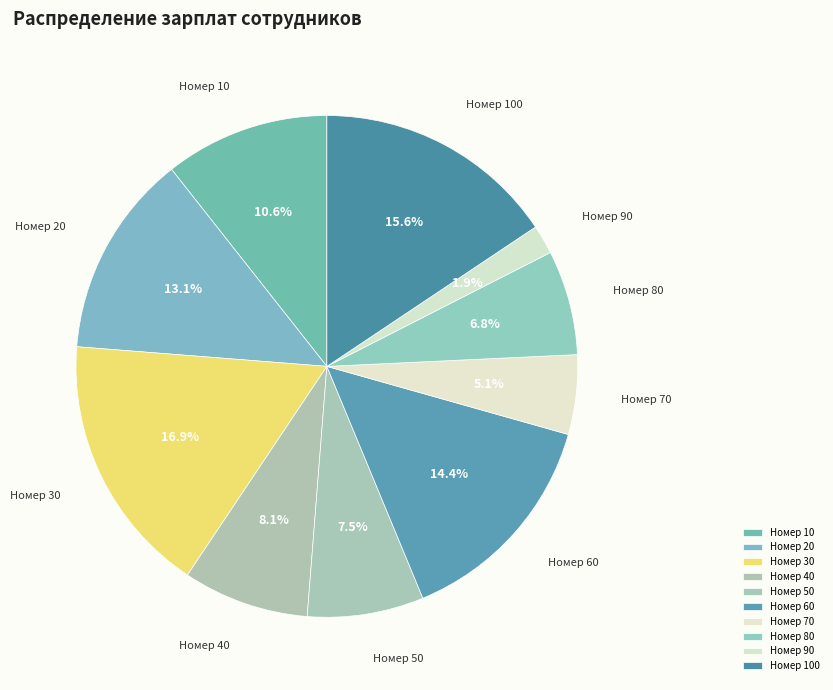

Which slice is the largest?

Номер 30